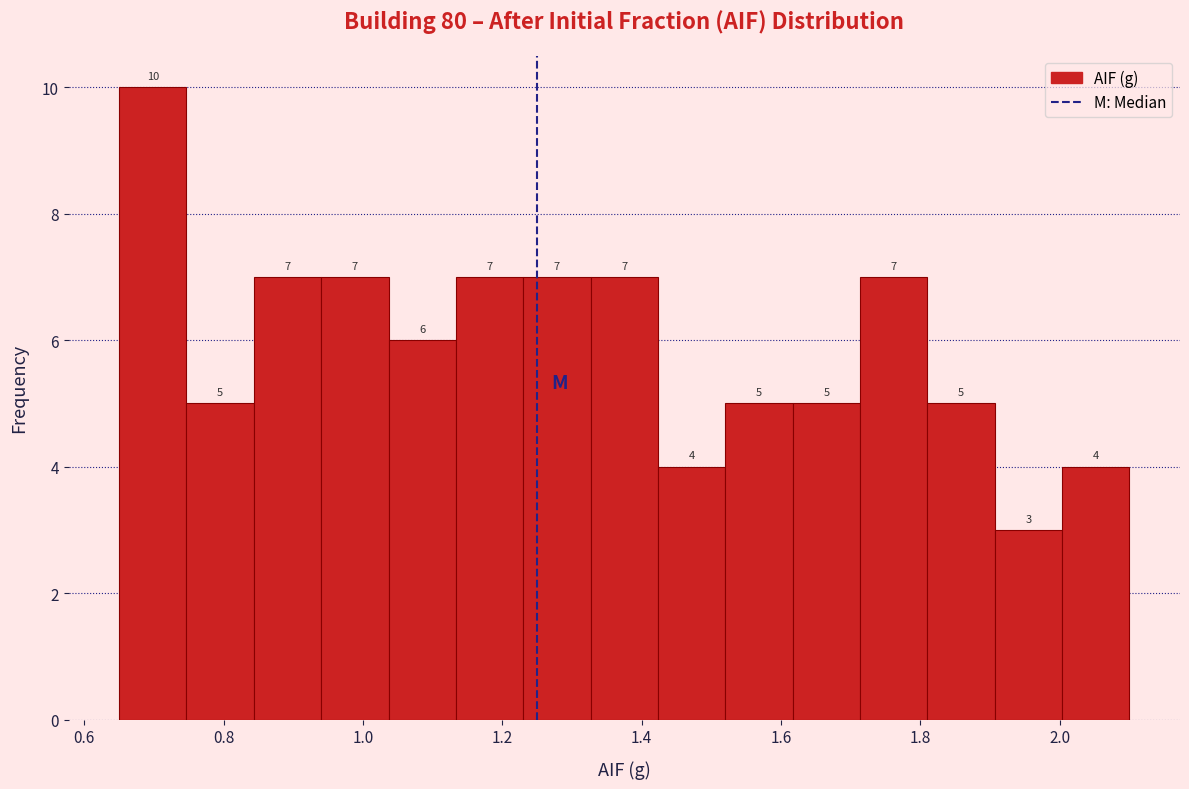

Over which range of the x-axis is the bar tallest?

0.66 to 0.74